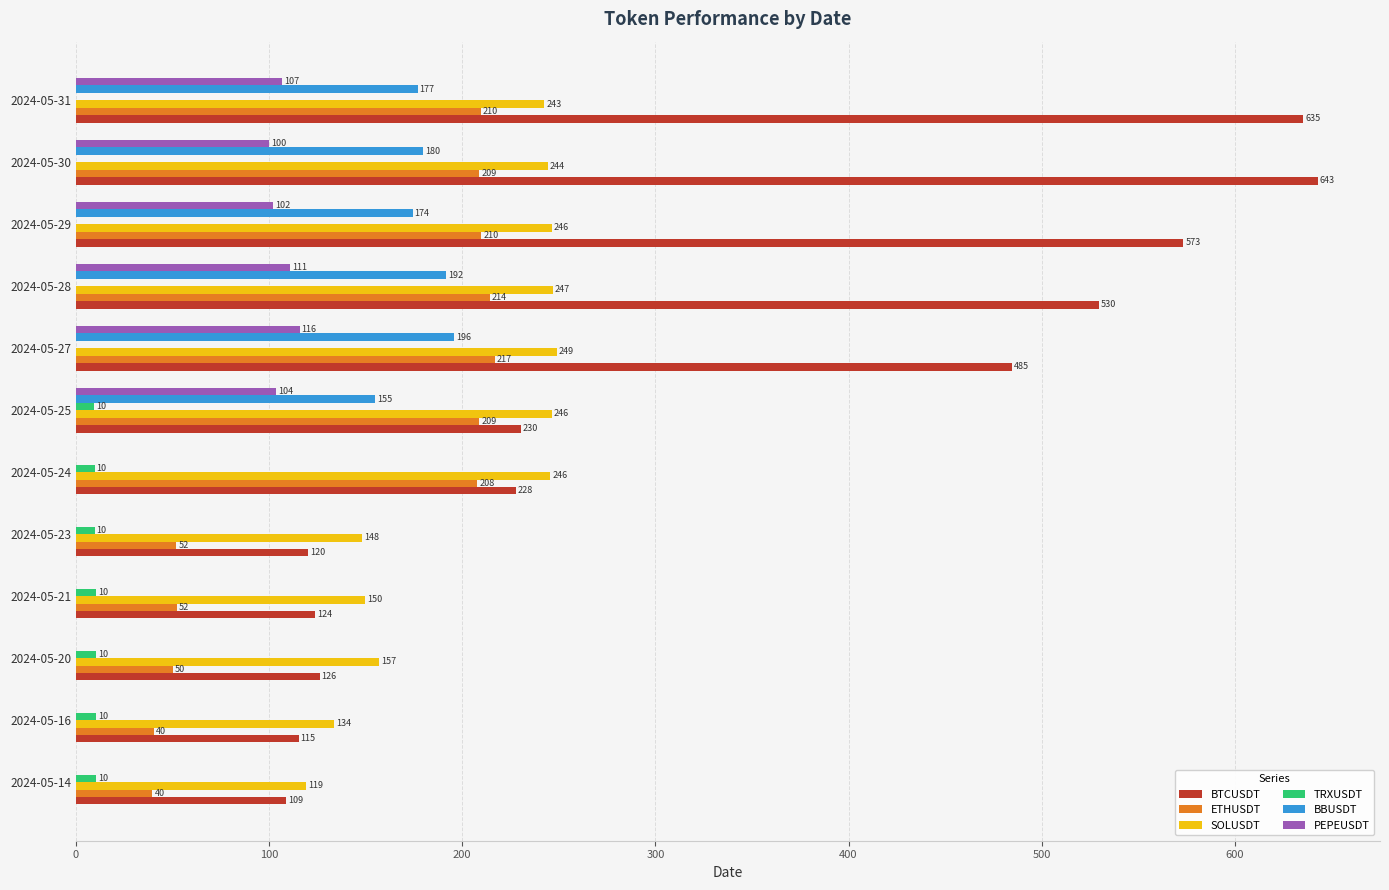

What is the approximate value of BTCUSDT at 2024-05-20?

126.2